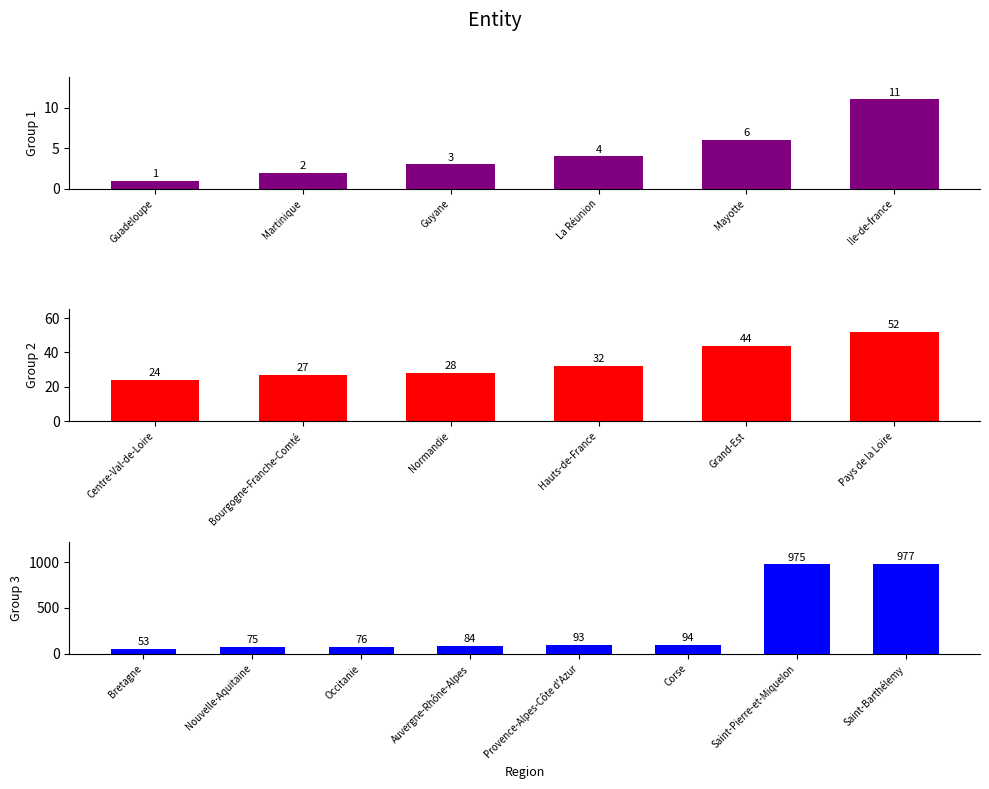

What is the difference between the second highest and second lowest values?

973